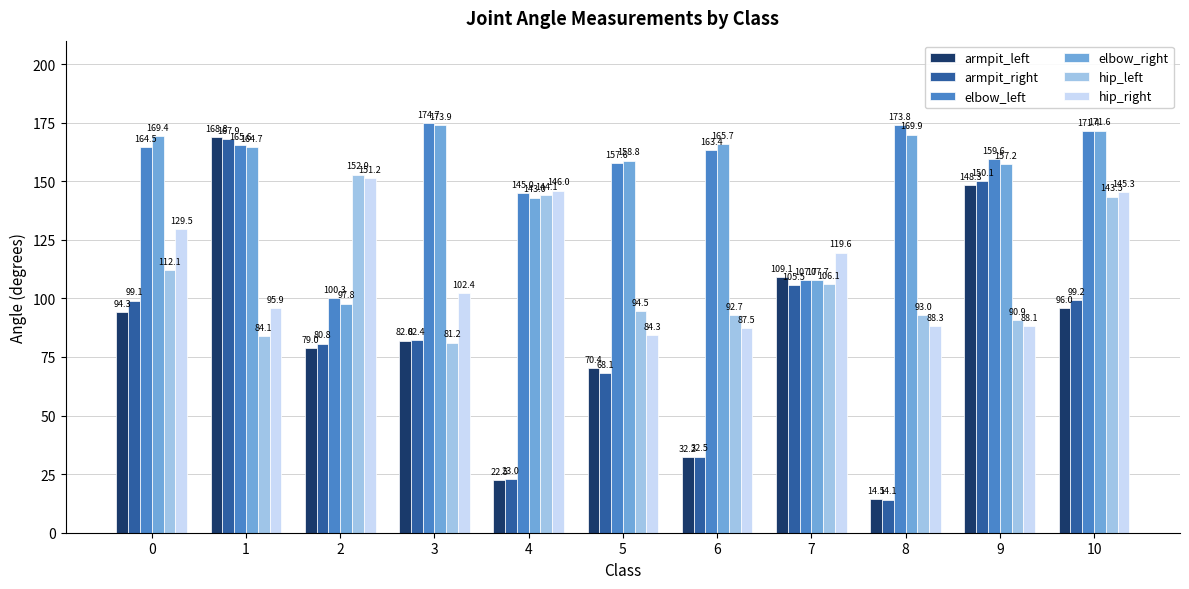

At which category does the chart reach its peak across all series?

3